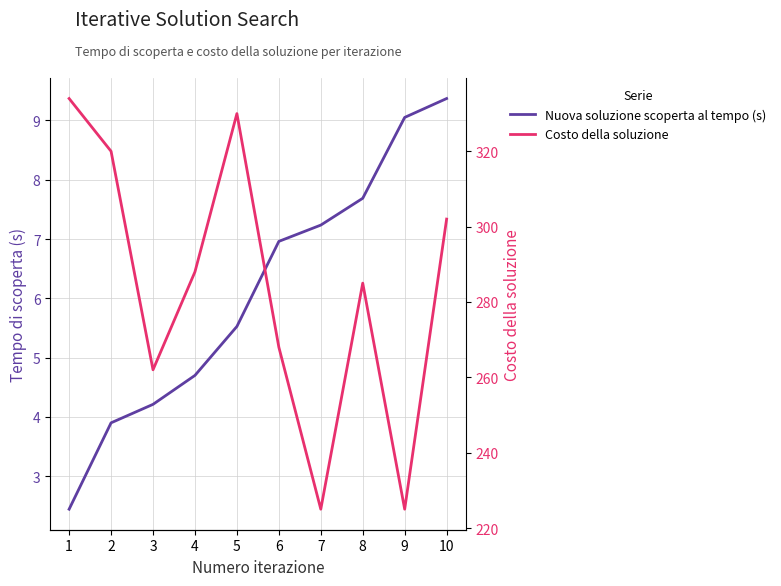

Which series has the largest total across all categories?

Costo della soluzione